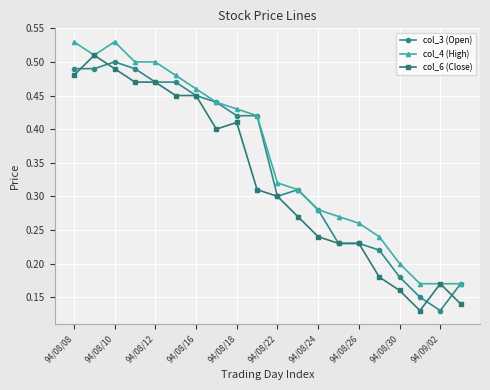

Which series has the largest range (max minus min)?

col_6 (Close)